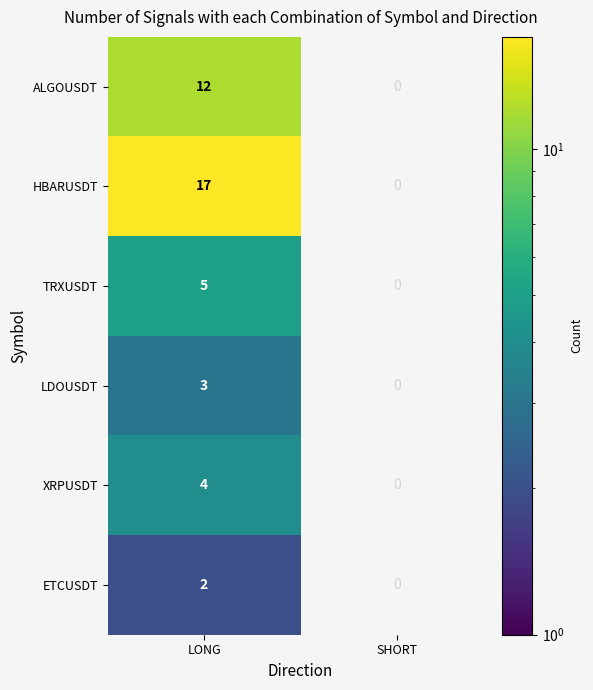

The value of HBARUSDT at LONG is 26. True or false?

False